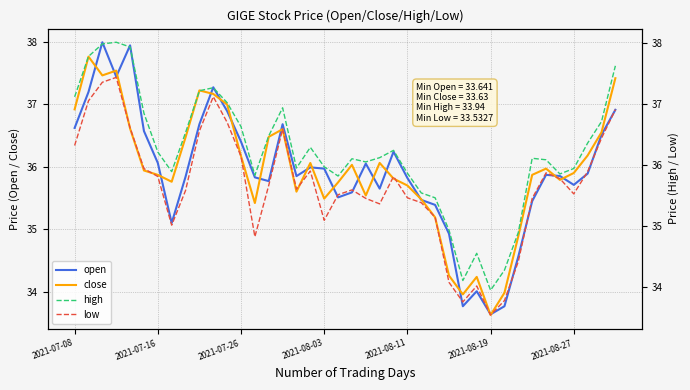

The value of open at 2021-08-03 is 36.0. True or false?

True